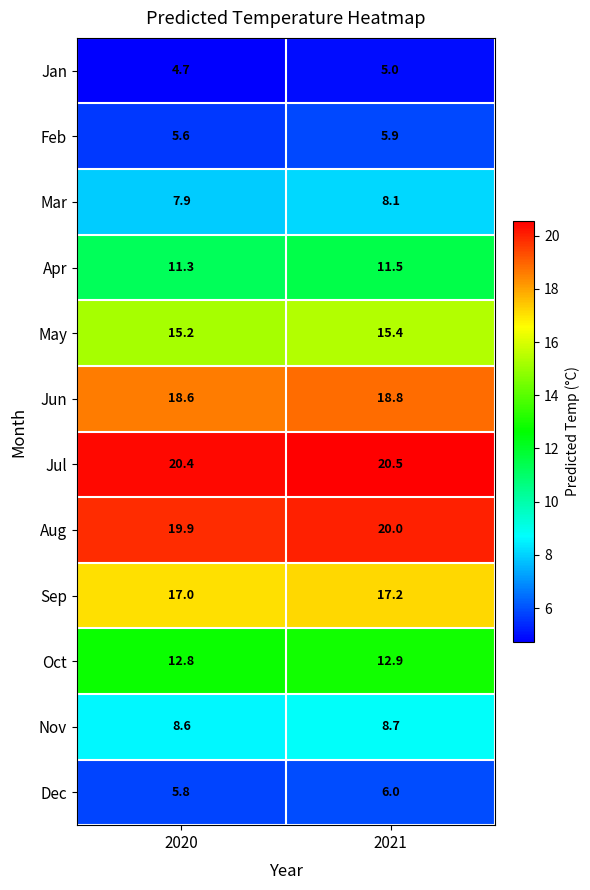

What is the sum of all Oct values?

25.7